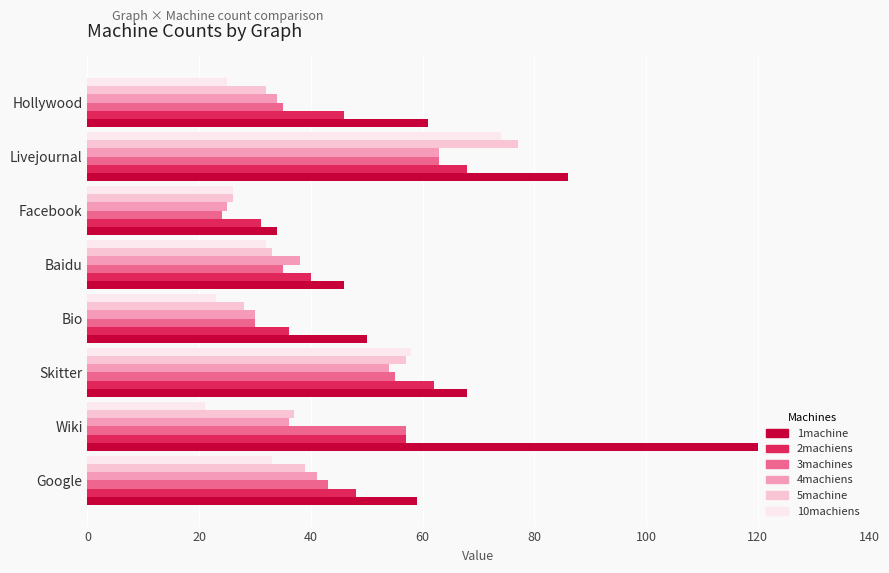

How many distinct data groups are displayed?

6